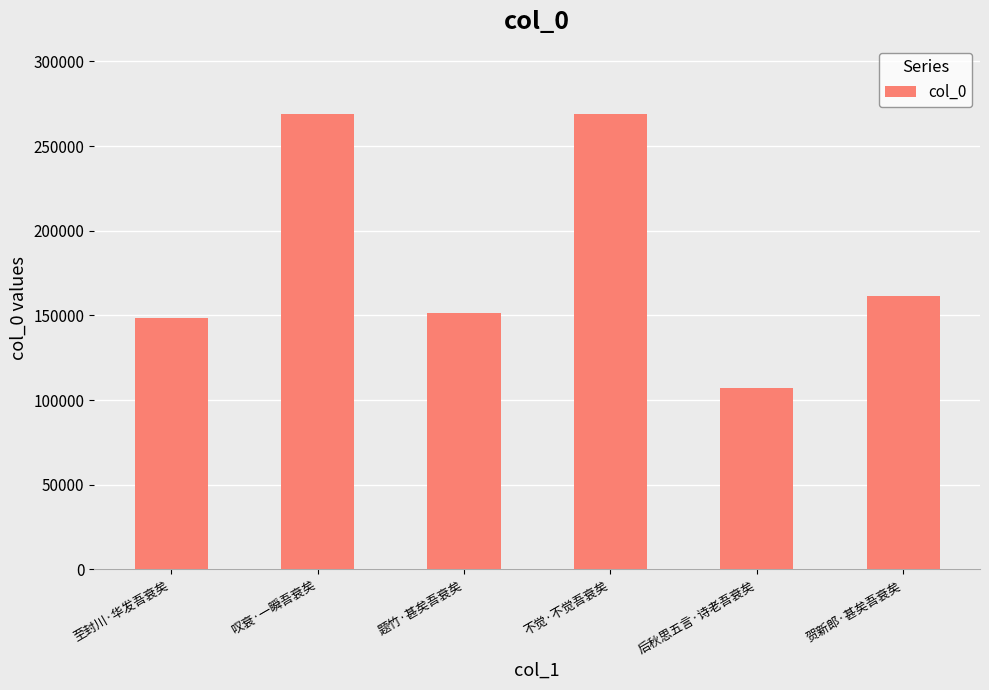

Is it true that the value at 至封川·华发吾衰矣 is 148576?

True